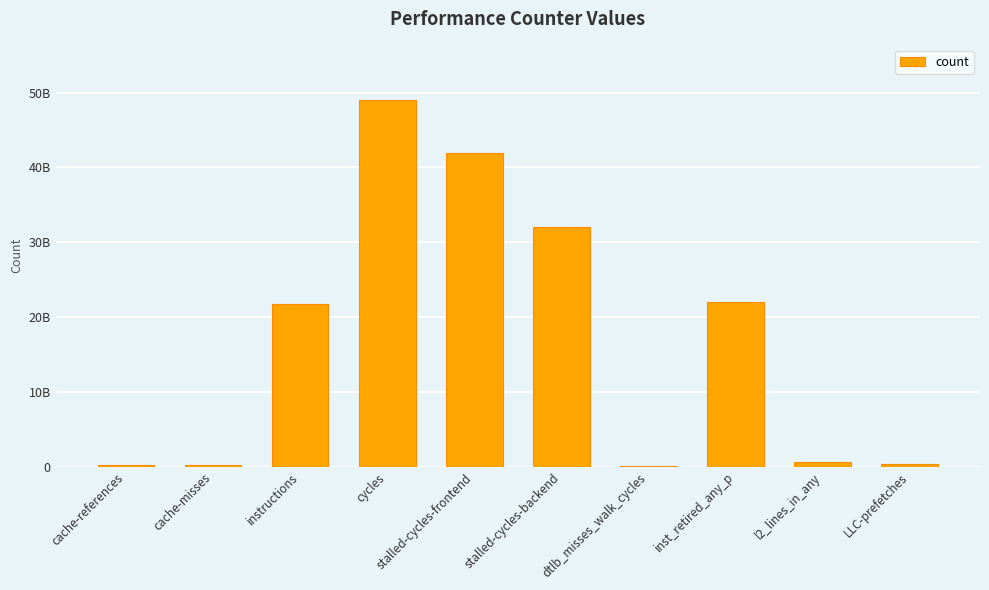

Are the bars horizontal?

No